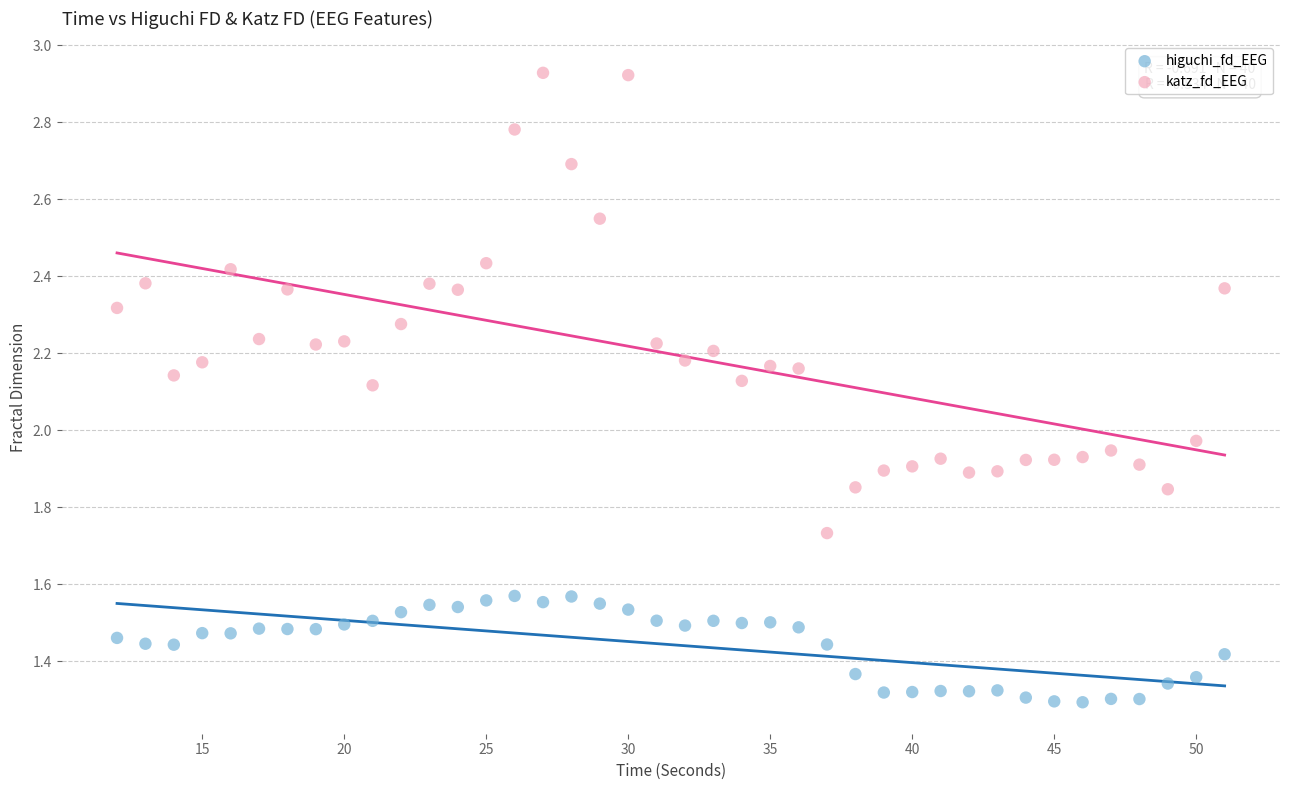

Which series reaches the maximum Y coordinate?

katz_fd_EEG